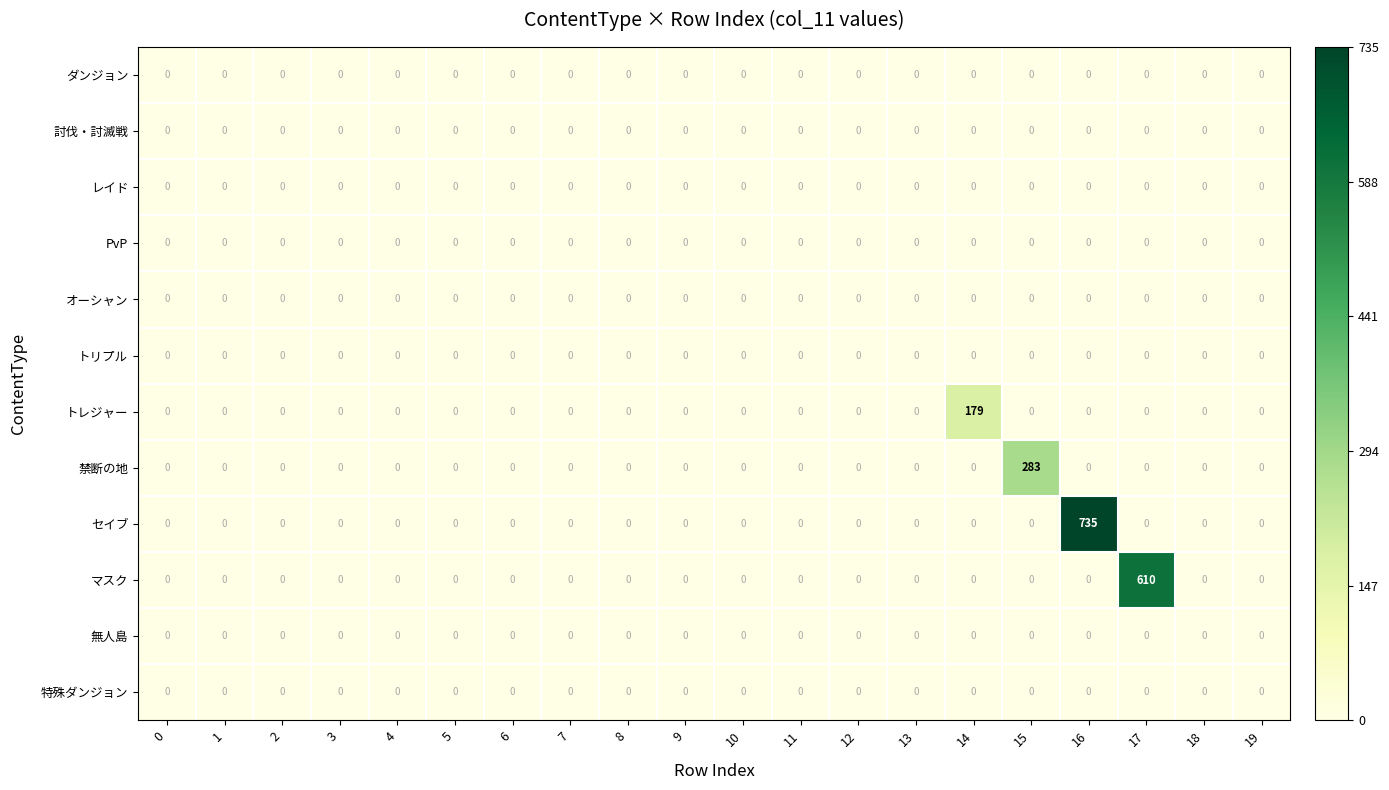

Which label corresponds to the largest value in the chart?

16